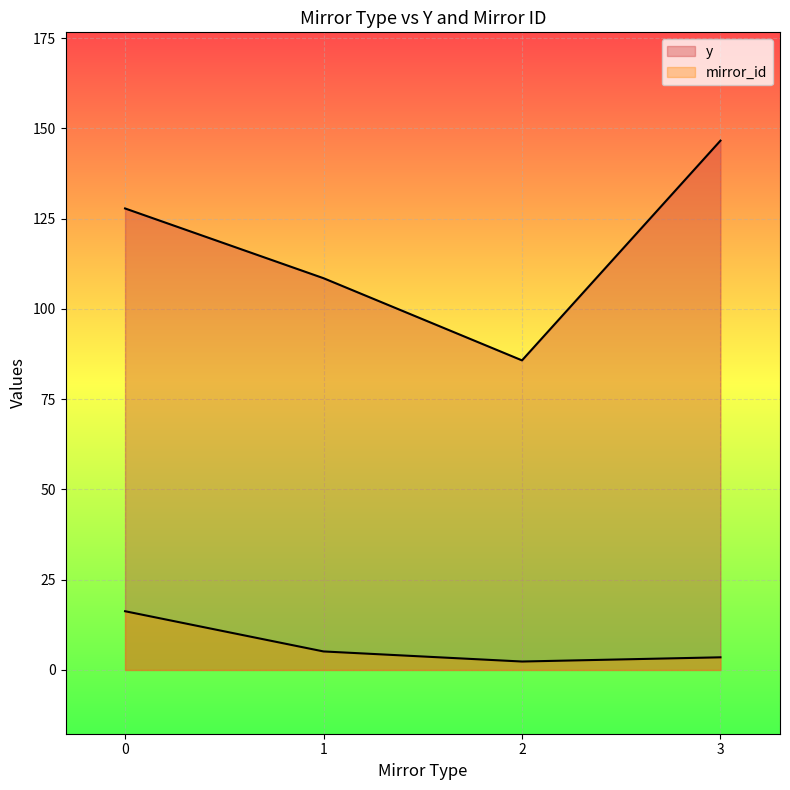

How many lines are shown in the chart?

2